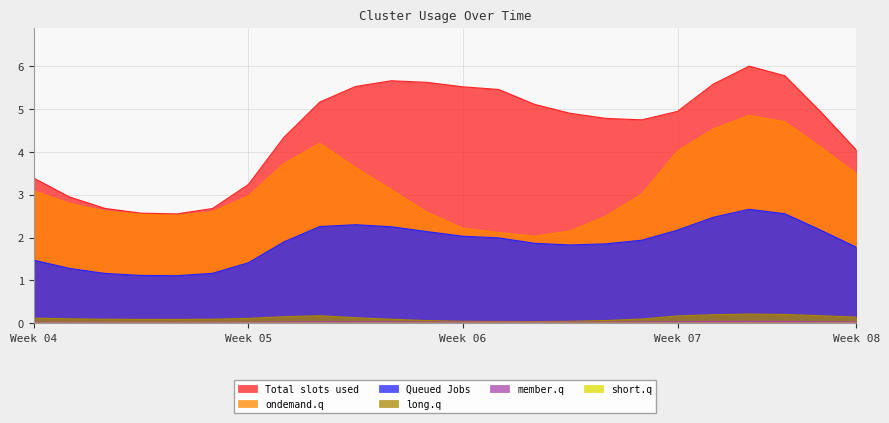

At which label is ondemand.q closest to 3?

17